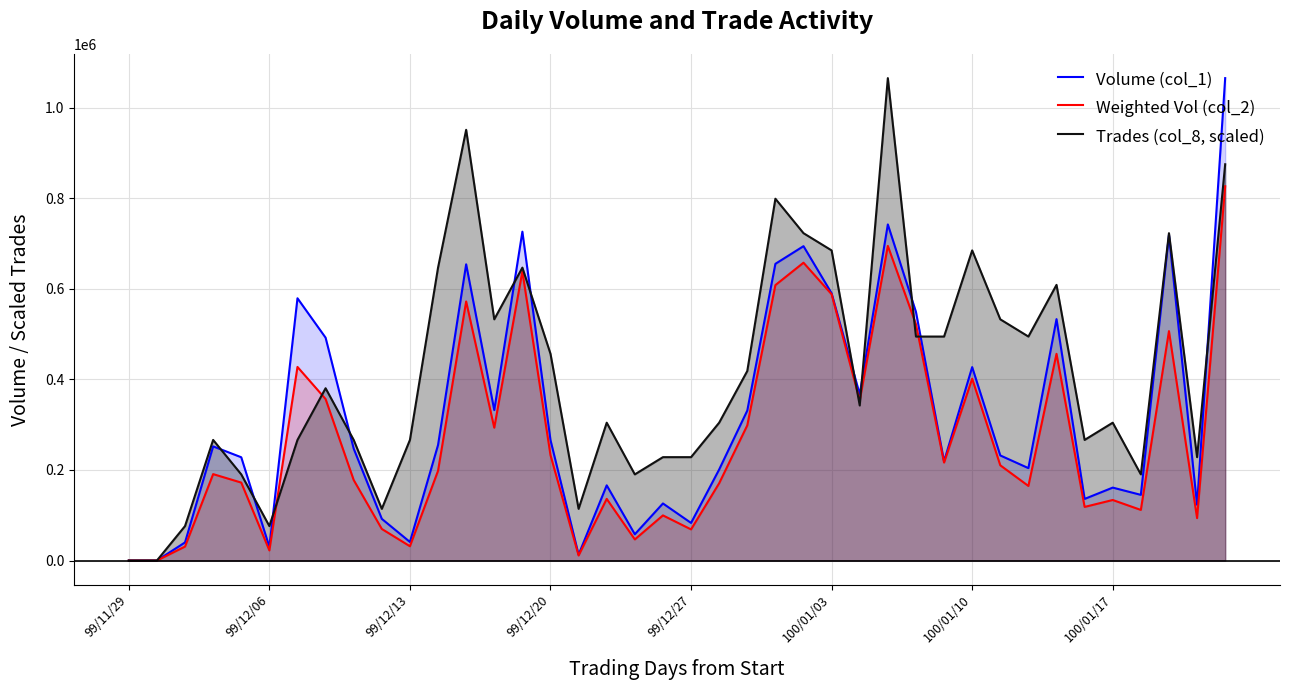

List the series in order of their overall mean, lowest first.

Weighted Vol (col_2), Volume (col_1), Trades (col_8, scaled)